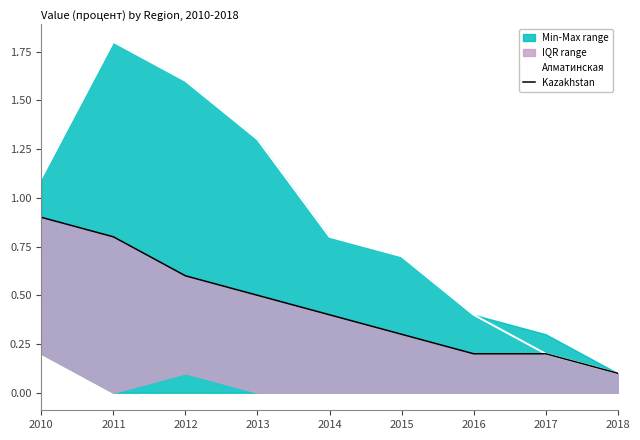

True or false: Kazakhstan has more than 2 interior local peaks.

False